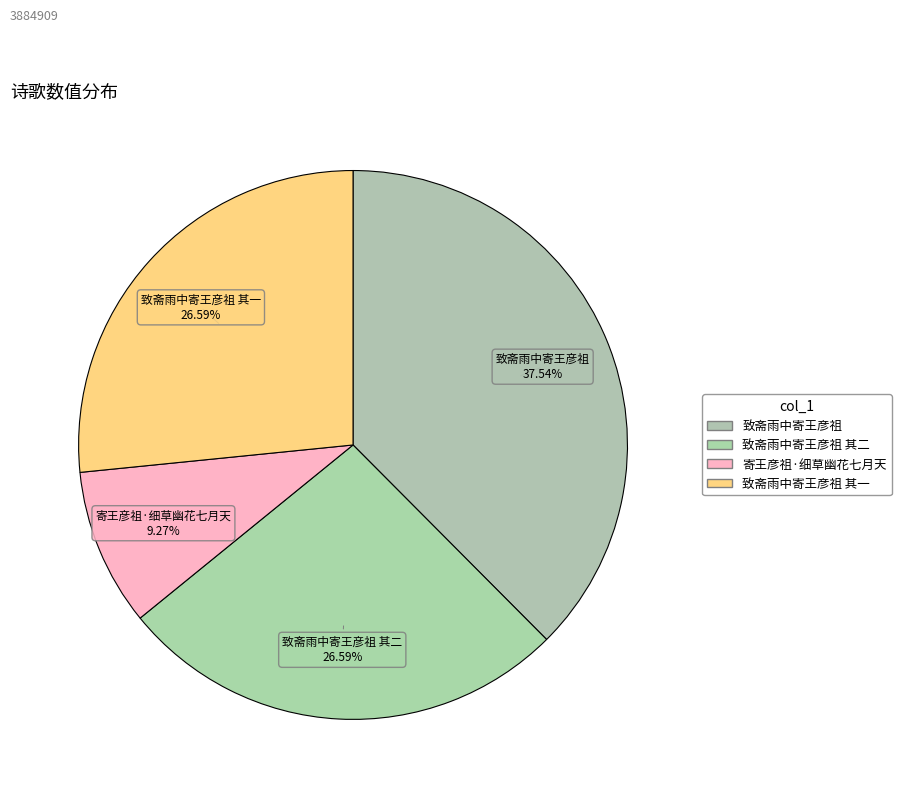

Is there any slice that represents more than half of the pie?

No